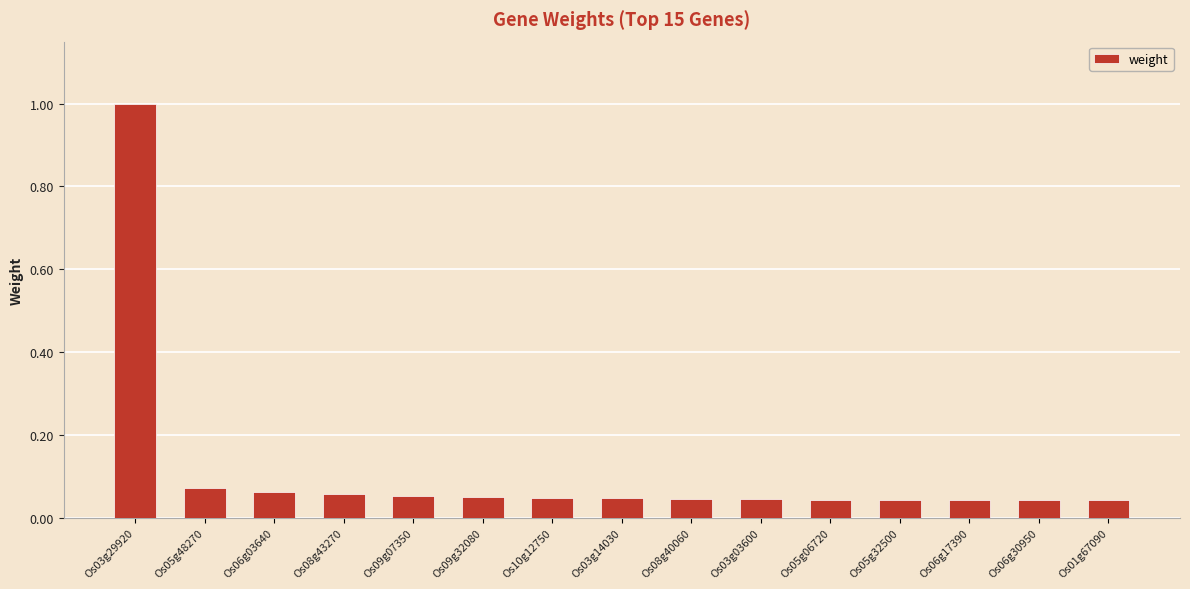

Are the bars horizontal?

No